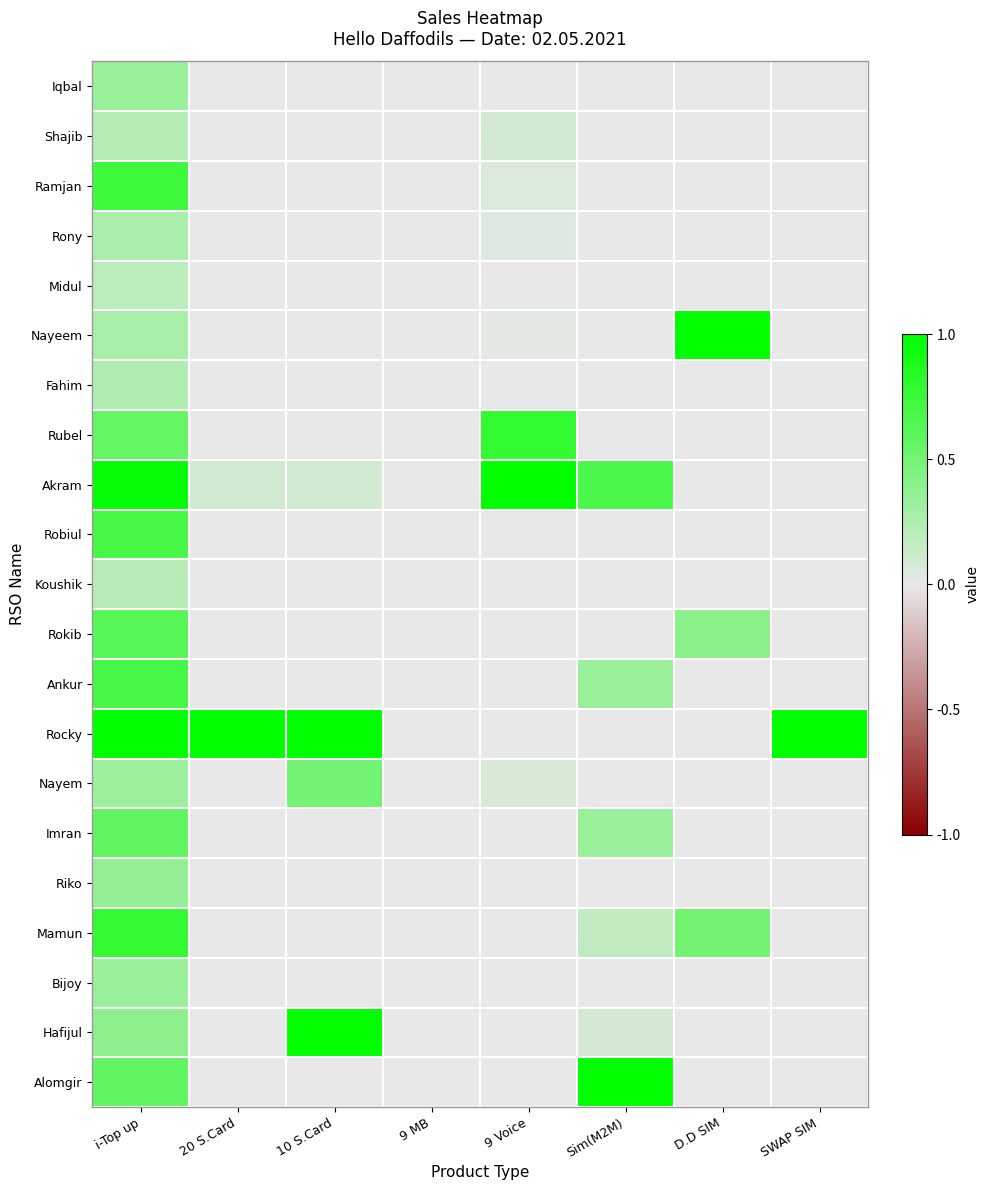

Between 20 S.Card and SWAP SIM, which series saw the biggest shift?

Akram